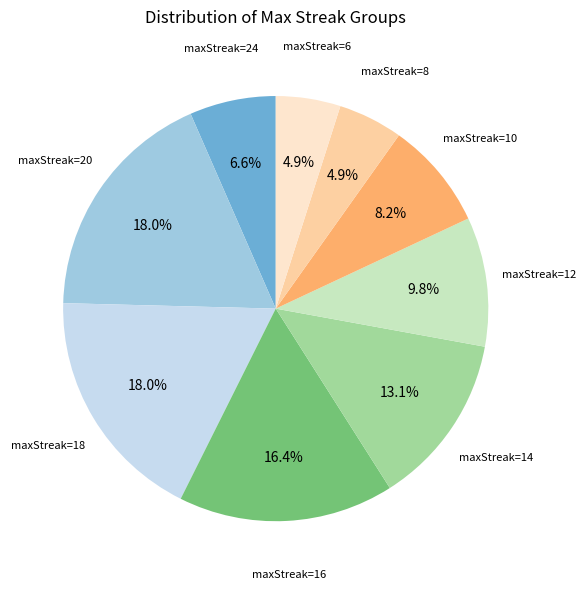

Is there a majority slice in this chart?

No